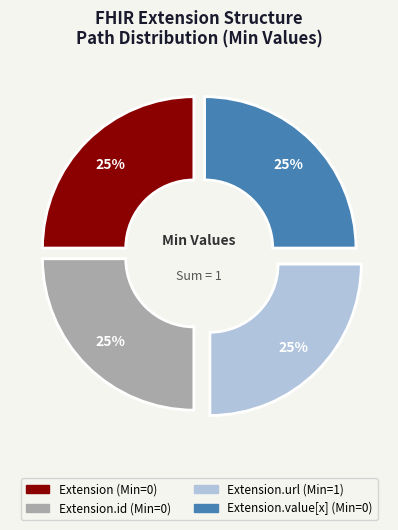

Is there a majority slice in this chart?

No